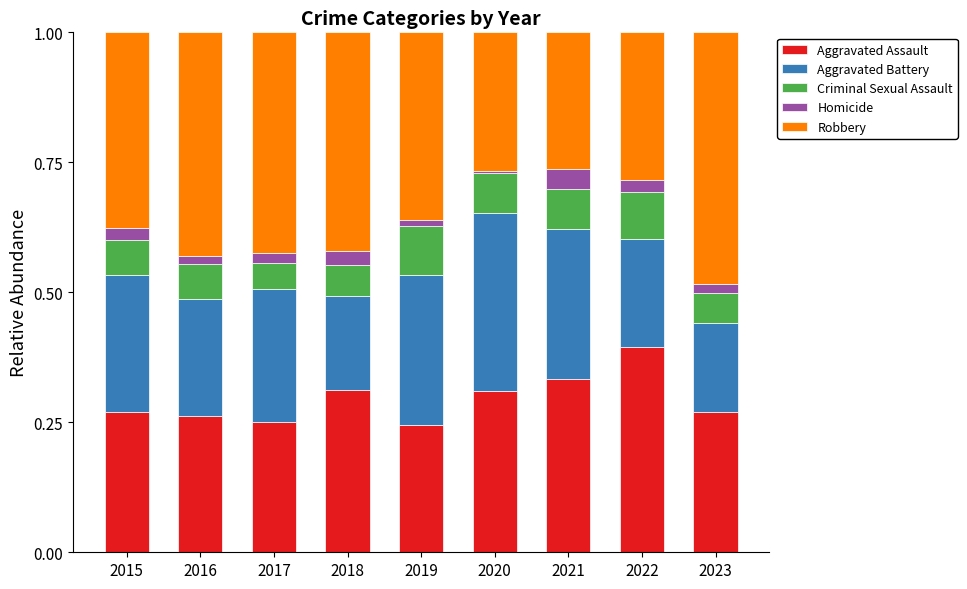

What is the sum of the Aggravated Assault values at 2022 and 2015?

0.7